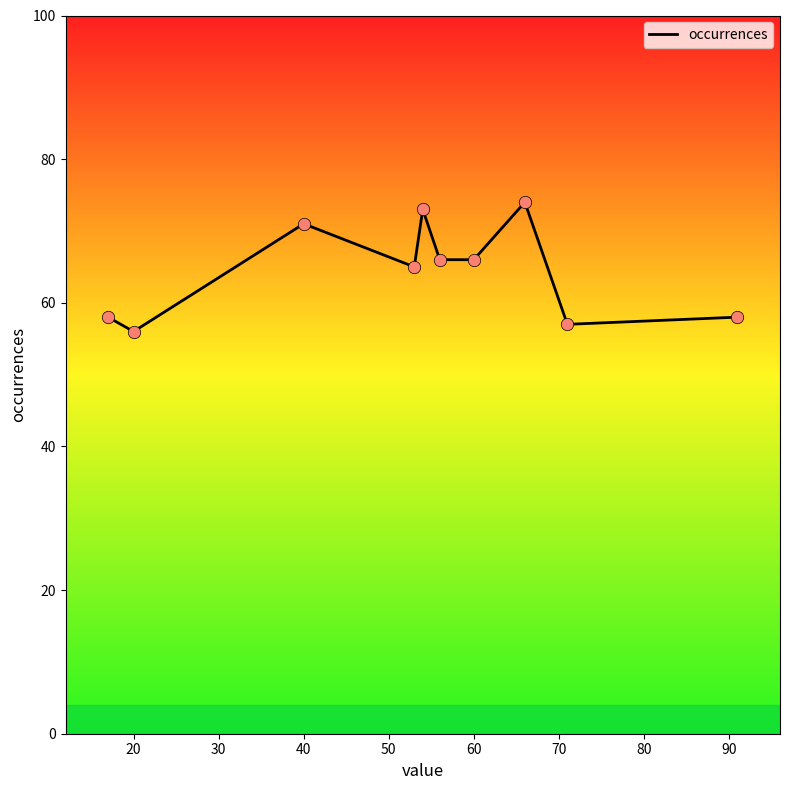

What is the greatest value displayed?

74